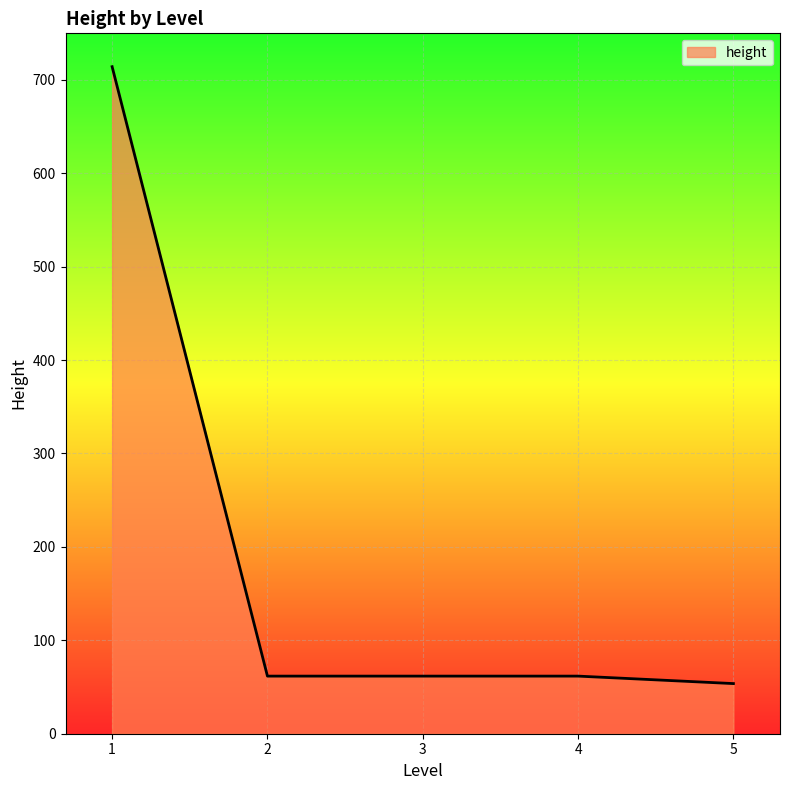

What is the sum of the values at 1 and 5?

767.7